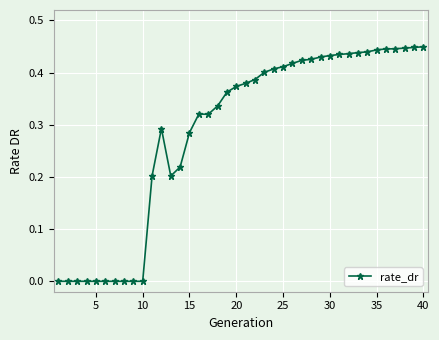

What is the sum of all values?

11.5